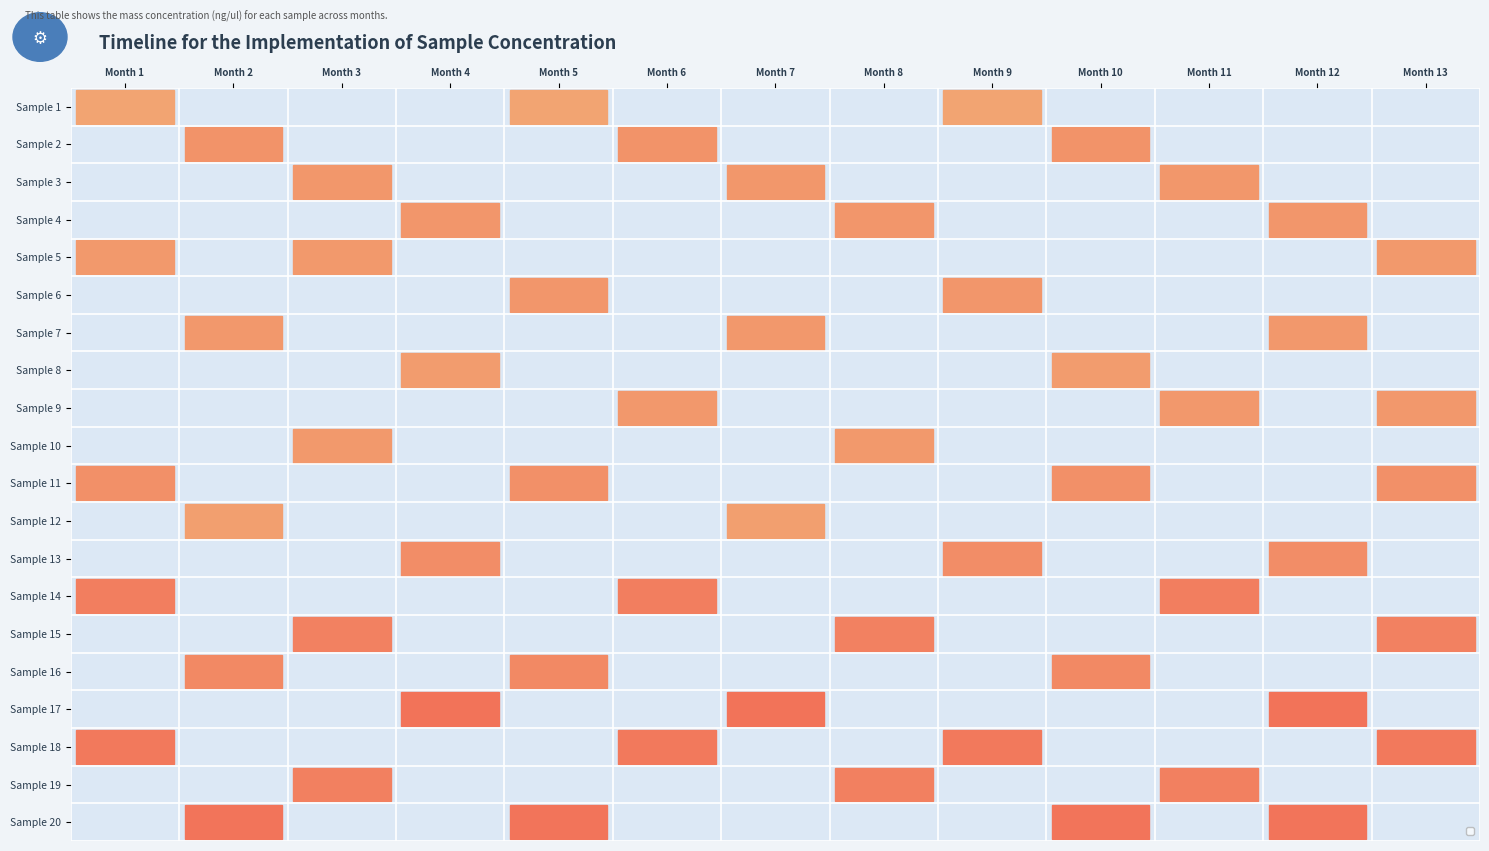

Reading left to right, what are all the values shown in this chart?

Sample 1: Month 1=7.3	Month 2=0.0	Month 3=0.0	Month 4=0.0	Month 5=7.3	Month 6=0.0	Month 7=0.0	Month 8=0.0	Month 9=7.3	Month 10=0.0	Month 11=0.0	Month 12=0.0	Month 13=0.0
Sample 2: Month 1=0.0	Month 2=10.3	Month 3=0.0	Month 4=0.0	Month 5=0.0	Month 6=10.3	Month 7=0.0	Month 8=0.0	Month 9=0.0	Month 10=10.3	Month 11=0.0	Month 12=0.0	Month 13=0.0
Sample 3: Month 1=0.0	Month 2=0.0	Month 3=9.6	Month 4=0.0	Month 5=0.0	Month 6=0.0	Month 7=9.6	Month 8=0.0	Month 9=0.0	Month 10=0.0	Month 11=9.6	Month 12=0.0	Month 13=0.0
Sample 4: Month 1=0.0	Month 2=0.0	Month 3=0.0	Month 4=9.8	Month 5=0.0	Month 6=0.0	Month 7=0.0	Month 8=9.8	Month 9=0.0	Month 10=0.0	Month 11=0.0	Month 12=9.8	Month 13=0.0
Sample 5: Month 1=9.3	Month 2=0.0	Month 3=9.3	Month 4=0.0	Month 5=0.0	Month 6=0.0	Month 7=0.0	Month 8=0.0	Month 9=0.0	Month 10=0.0	Month 11=0.0	Month 12=0.0	Month 13=9.3
Sample 6: Month 1=0.0	Month 2=0.0	Month 3=0.0	Month 4=0.0	Month 5=9.8	Month 6=0.0	Month 7=0.0	Month 8=0.0	Month 9=9.8	Month 10=0.0	Month 11=0.0	Month 12=0.0	Month 13=0.0
Sample 7: Month 1=0.0	Month 2=9.5	Month 3=0.0	Month 4=0.0	Month 5=0.0	Month 6=0.0	Month 7=9.5	Month 8=0.0	Month 9=0.0	Month 10=0.0	Month 11=0.0	Month 12=9.5	Month 13=0.0
Sample 8: Month 1=0.0	Month 2=0.0	Month 3=0.0	Month 4=8.8	Month 5=0.0	Month 6=0.0	Month 7=0.0	Month 8=0.0	Month 9=0.0	Month 10=8.8	Month 11=0.0	Month 12=0.0	Month 13=0.0
Sample 9: Month 1=0.0	Month 2=0.0	Month 3=0.0	Month 4=0.0	Month 5=0.0	Month 6=9.4	Month 7=0.0	Month 8=0.0	Month 9=0.0	Month 10=0.0	Month 11=9.4	Month 12=0.0	Month 13=9.4
Sample 10: Month 1=0.0	Month 2=0.0	Month 3=9.3	Month 4=0.0	Month 5=0.0	Month 6=0.0	Month 7=0.0	Month 8=9.3	Month 9=0.0	Month 10=0.0	Month 11=0.0	Month 12=0.0	Month 13=0.0
Sample 11: Month 1=10.8	Month 2=0.0	Month 3=0.0	Month 4=0.0	Month 5=10.8	Month 6=0.0	Month 7=0.0	Month 8=0.0	Month 9=0.0	Month 10=10.8	Month 11=0.0	Month 12=0.0	Month 13=10.8
Sample 12: Month 1=0.0	Month 2=8.2	Month 3=0.0	Month 4=0.0	Month 5=0.0	Month 6=0.0	Month 7=8.2	Month 8=0.0	Month 9=0.0	Month 10=0.0	Month 11=0.0	Month 12=0.0	Month 13=0.0
Sample 13: Month 1=0.0	Month 2=0.0	Month 3=0.0	Month 4=11.3	Month 5=0.0	Month 6=0.0	Month 7=0.0	Month 8=0.0	Month 9=11.3	Month 10=0.0	Month 11=0.0	Month 12=11.3	Month 13=0.0
Sample 14: Month 1=14.0	Month 2=0.0	Month 3=0.0	Month 4=0.0	Month 5=0.0	Month 6=14.0	Month 7=0.0	Month 8=0.0	Month 9=0.0	Month 10=0.0	Month 11=14.0	Month 12=0.0	Month 13=0.0
Sample 15: Month 1=0.0	Month 2=0.0	Month 3=13.4	Month 4=0.0	Month 5=0.0	Month 6=0.0	Month 7=0.0	Month 8=13.4	Month 9=0.0	Month 10=0.0	Month 11=0.0	Month 12=0.0	Month 13=13.4
Sample 16: Month 1=0.0	Month 2=12.1	Month 3=0.0	Month 4=0.0	Month 5=12.1	Month 6=0.0	Month 7=0.0	Month 8=0.0	Month 9=0.0	Month 10=12.1	Month 11=0.0	Month 12=0.0	Month 13=0.0
Sample 17: Month 1=0.0	Month 2=0.0	Month 3=0.0	Month 4=16.0	Month 5=0.0	Month 6=0.0	Month 7=16.0	Month 8=0.0	Month 9=0.0	Month 10=0.0	Month 11=0.0	Month 12=16.0	Month 13=0.0
Sample 18: Month 1=14.9	Month 2=0.0	Month 3=0.0	Month 4=0.0	Month 5=0.0	Month 6=14.9	Month 7=0.0	Month 8=0.0	Month 9=14.9	Month 10=0.0	Month 11=0.0	Month 12=0.0	Month 13=14.9
Sample 19: Month 1=0.0	Month 2=0.0	Month 3=13.7	Month 4=0.0	Month 5=0.0	Month 6=0.0	Month 7=0.0	Month 8=13.7	Month 9=0.0	Month 10=0.0	Month 11=13.7	Month 12=0.0	Month 13=0.0
Sample 20: Month 1=0.0	Month 2=15.7	Month 3=0.0	Month 4=0.0	Month 5=15.7	Month 6=0.0	Month 7=0.0	Month 8=0.0	Month 9=0.0	Month 10=15.7	Month 11=0.0	Month 12=15.7	Month 13=0.0